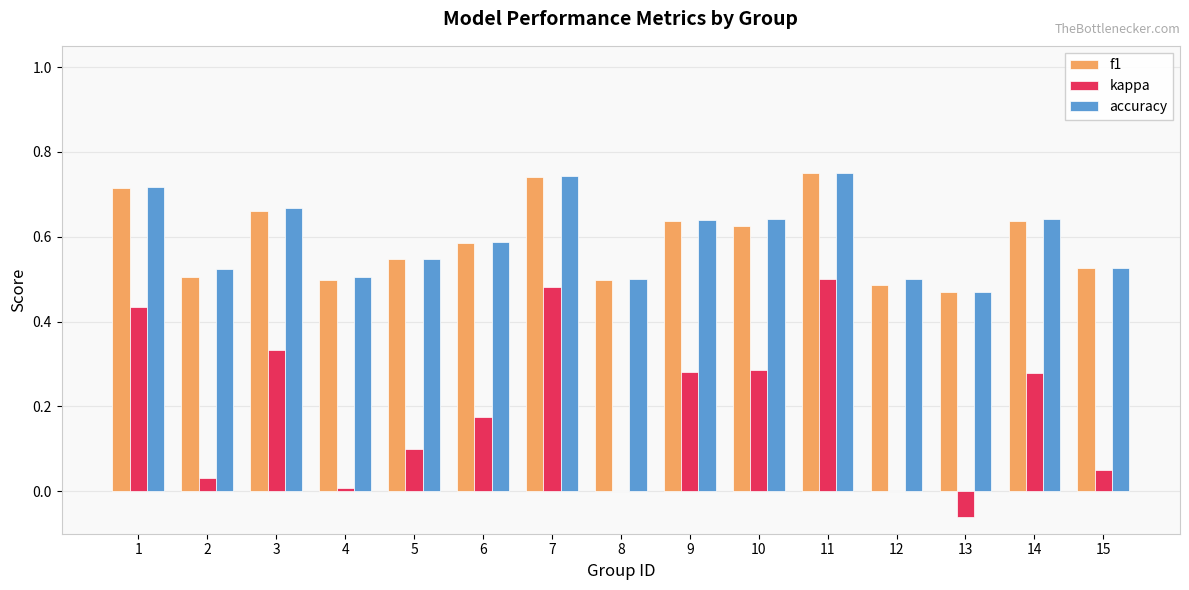

What are all the series names shown in the legend?

f1, kappa, accuracy